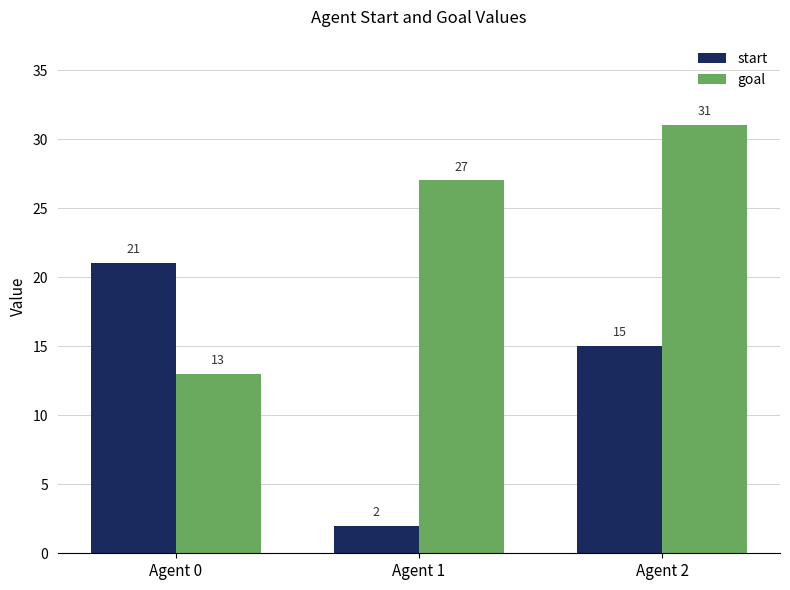

How many bars are there in total?

6